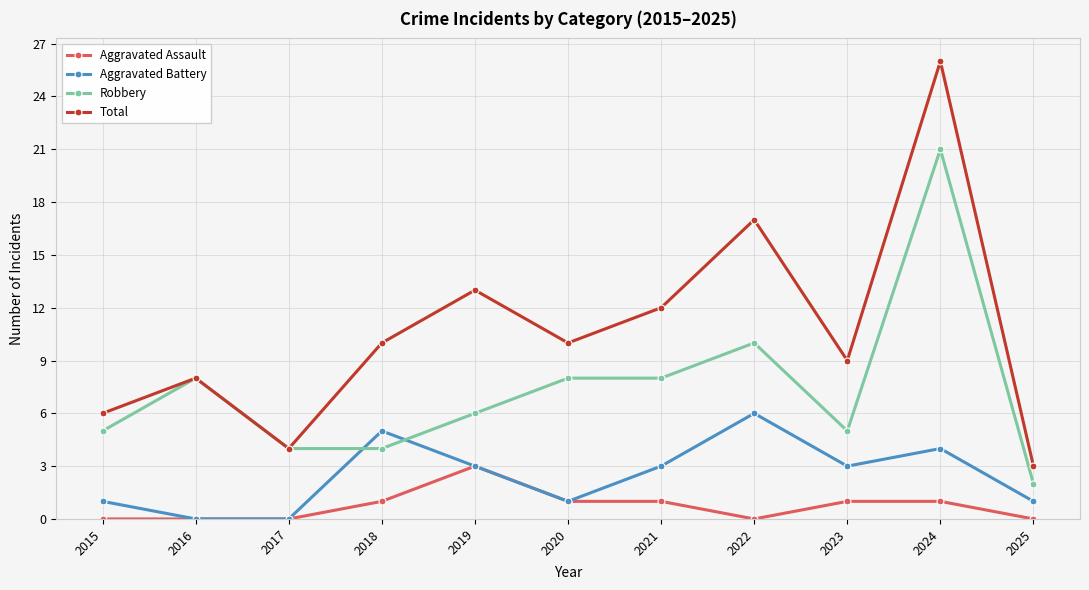

What is the total value across all series at 2017?

8